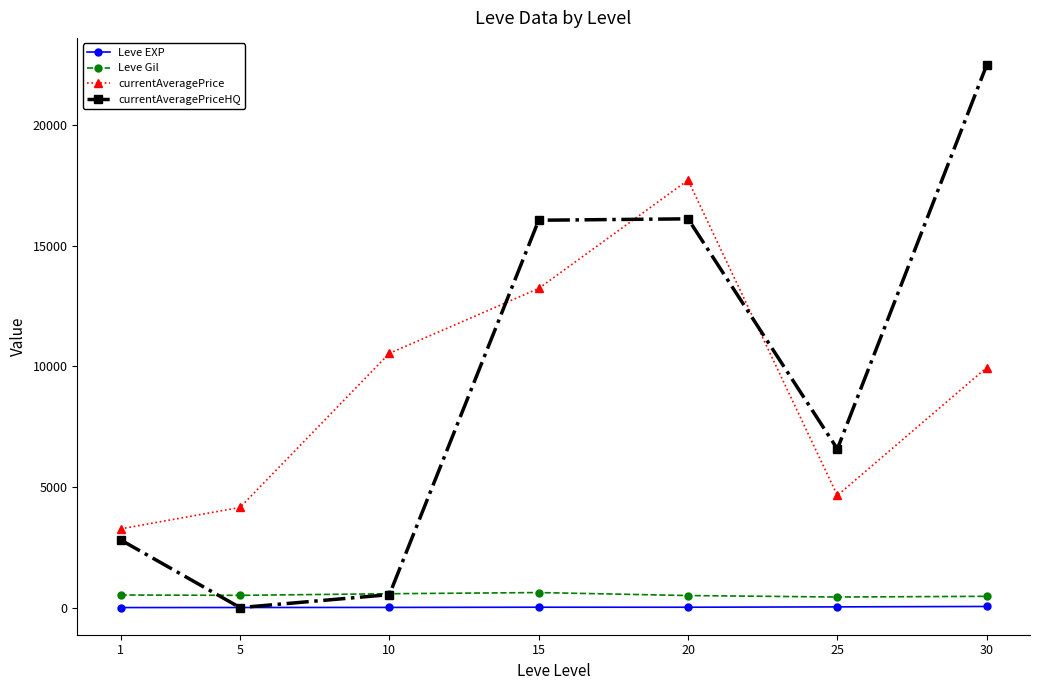

Which series has the widest spread of values?

currentAveragePriceHQ